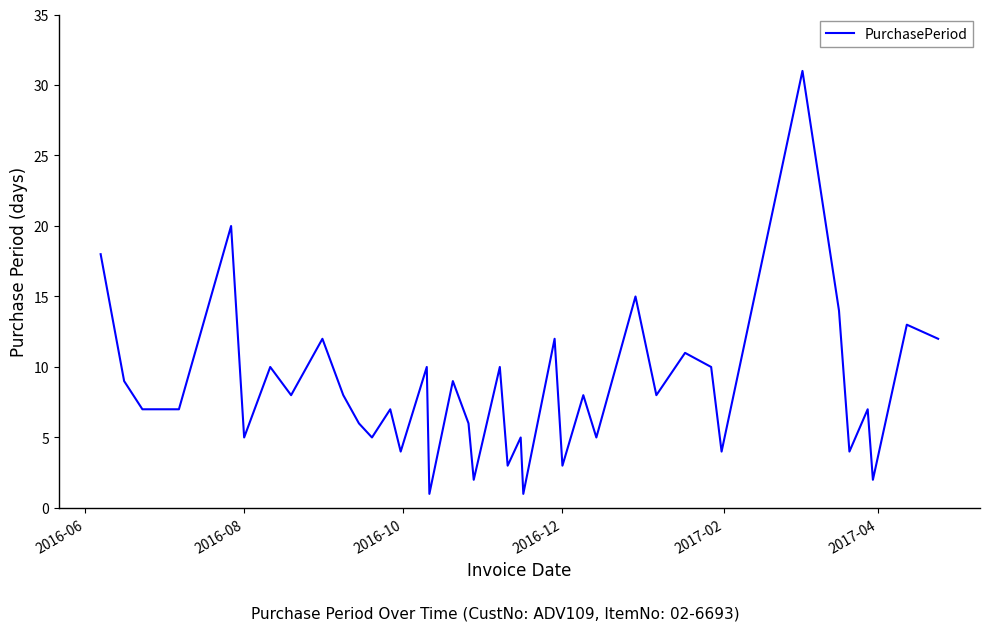

What is the difference between the maximum and minimum values?

30